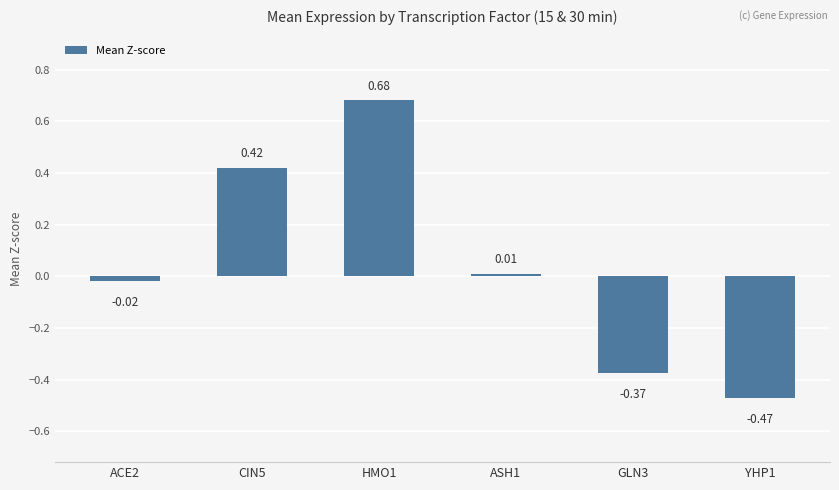

What position from the left is ACE2?

1